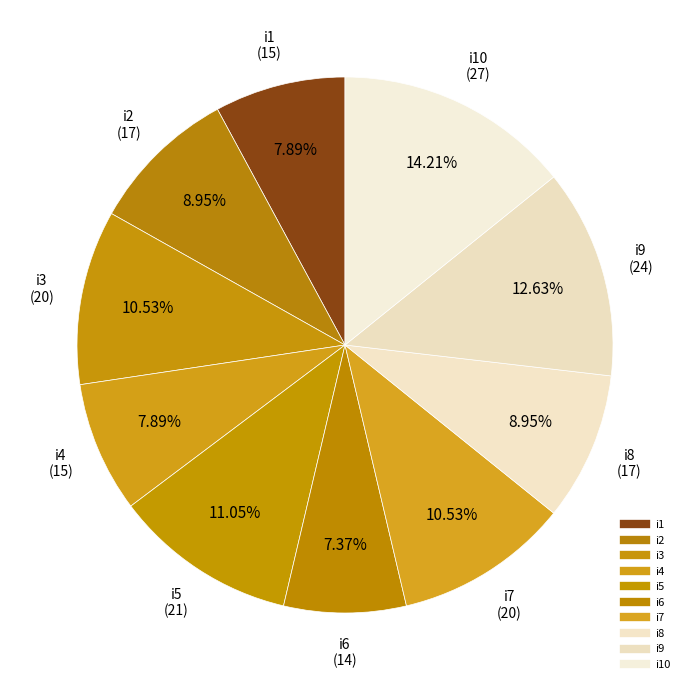

Count the number of slices in the pie.

10